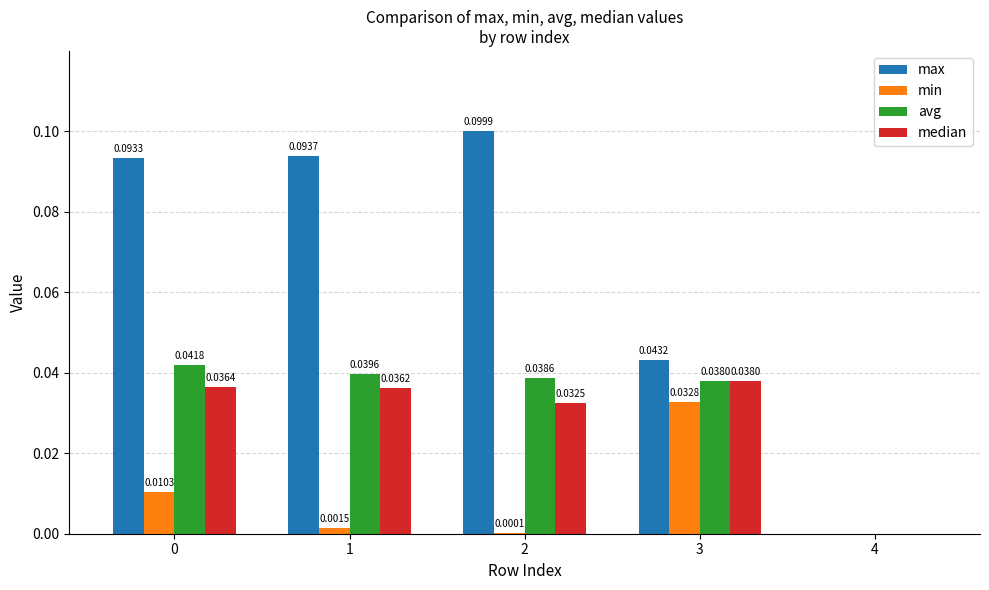

What are all the series names shown in the legend?

max, min, avg, median